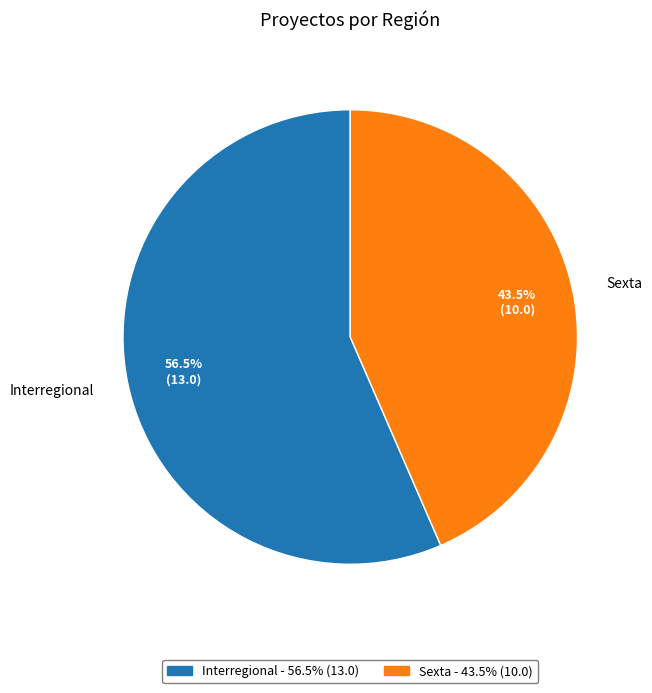

How many slices are in this pie chart?

2